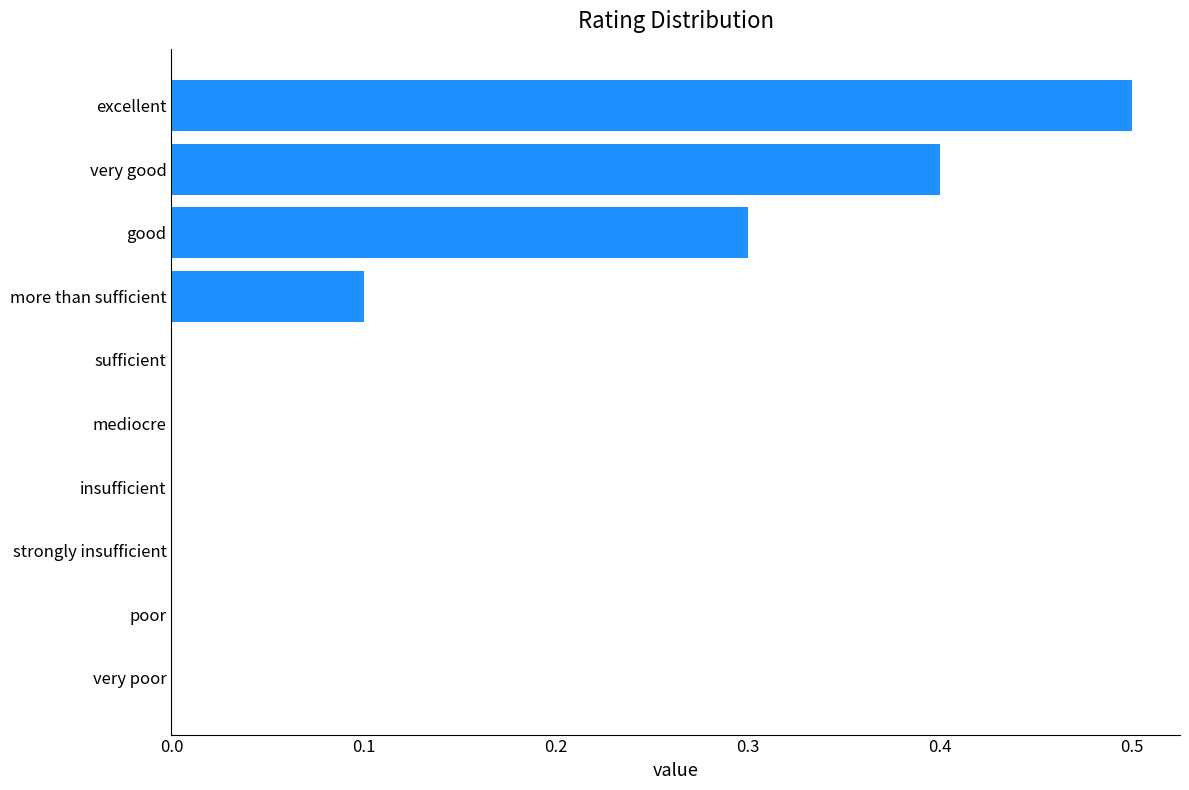

The chart shows a value of -0.3 at very poor. True or false?

False